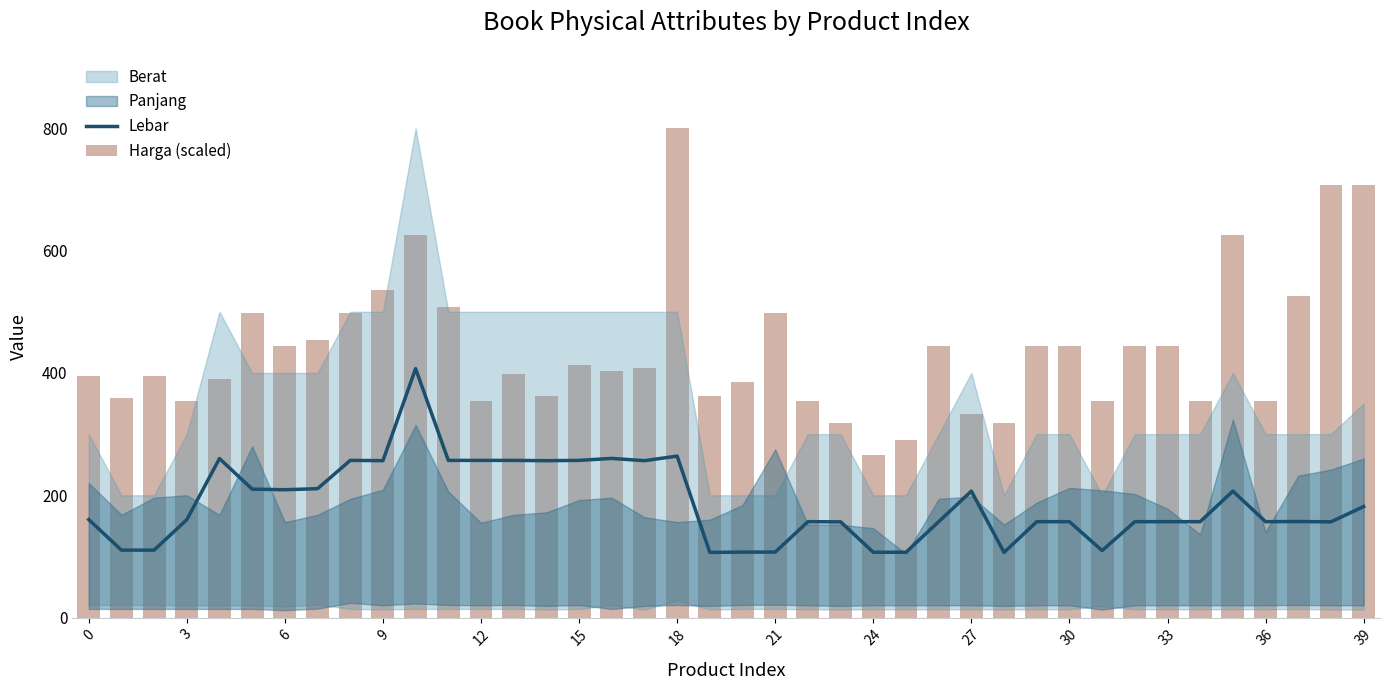

Reading left to right, extract all data points from this chart.

Lebar: 160.2	110.2	110.2	160.0	260.0	210.0	209.0	210.8	257.0	256.6	407.1	257.0	257.0	257.0	256.5	257.0	260.2	256.5	264.0	106.5	107.0	107.0	156.8	156.5	106.8	106.8	156.8	206.8	106.5	156.8	156.8	109.5	156.8	156.8	156.8	206.8	156.8	157.0	156.5	181.5
Harga (scaled): 394.6	358.3	394.6	353.7	390.0	498.9	444.4	453.5	498.9	535.1	625.8	507.9	353.7	399.1	362.8	412.7	403.6	408.2	800.0	362.8	385.5	498.9	353.7	317.5	265.3	290.2	444.4	333.3	317.5	444.4	444.4	353.7	444.4	444.4	353.7	625.8	353.7	526.1	707.5	707.5